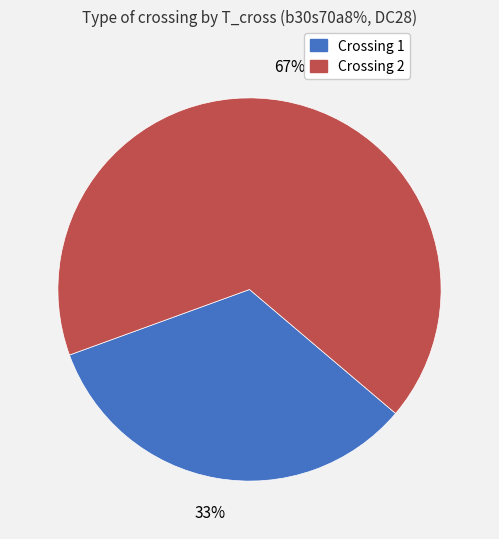

The Crossing 2 slice represents 54% of the pie. True or false?

False